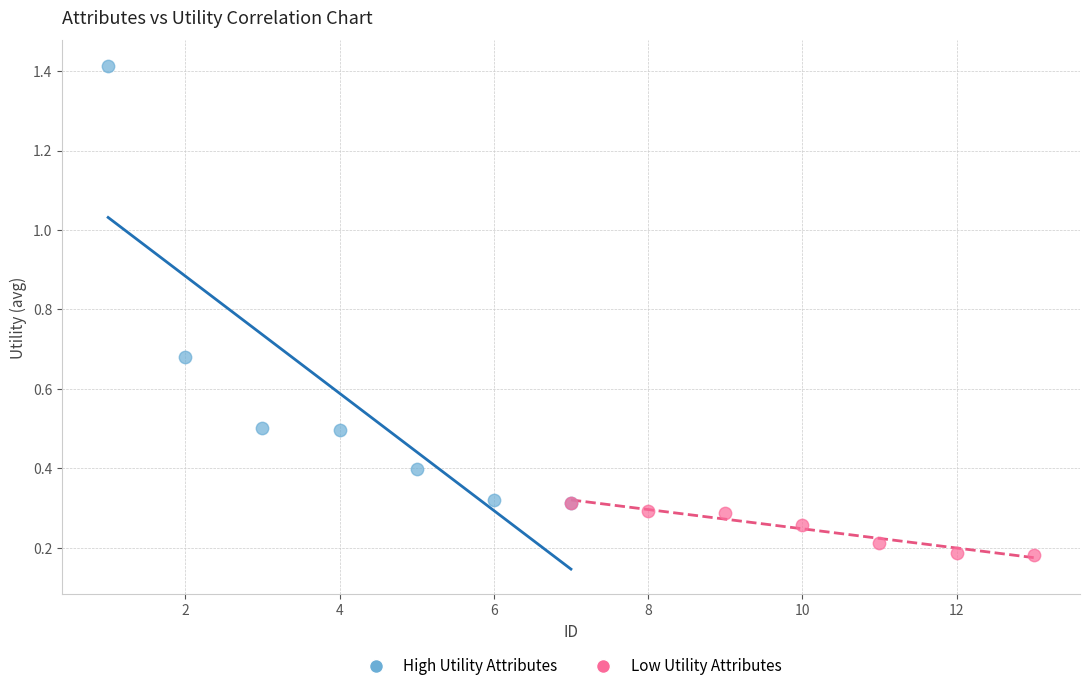

Which series reaches the maximum Y coordinate?

High Utility Attributes